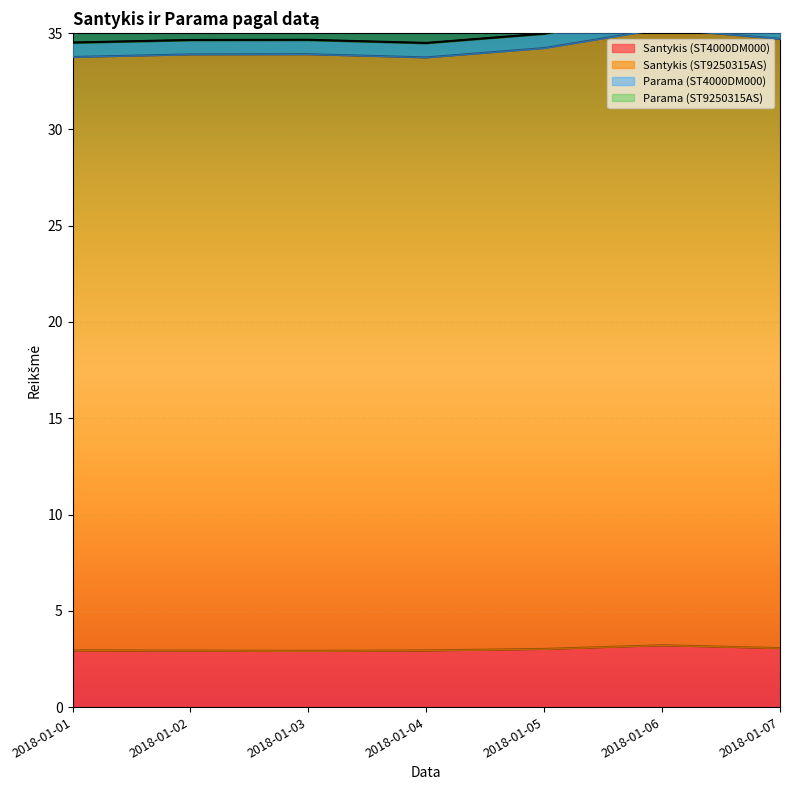

List the labels in order of Santykis (ST9250315AS) value, largest first.

2018-01-06, 2018-01-07, 2018-01-05, 2018-01-03, 2018-01-02, 2018-01-01, 2018-01-04